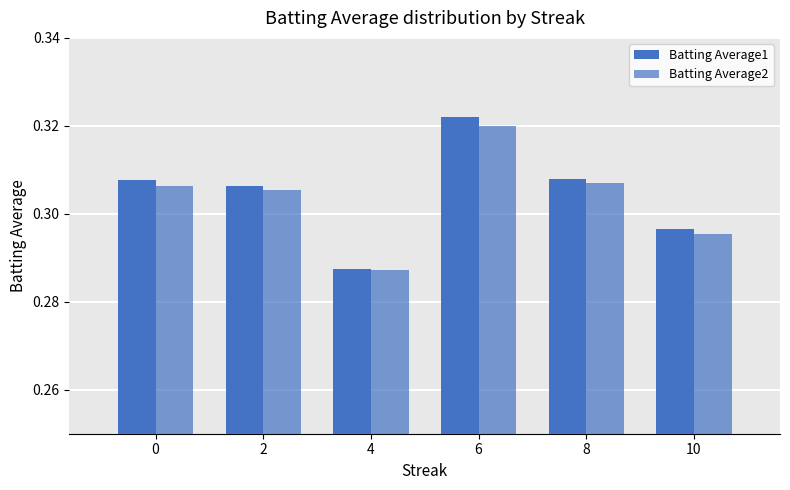

How many distinct data groups are displayed?

2